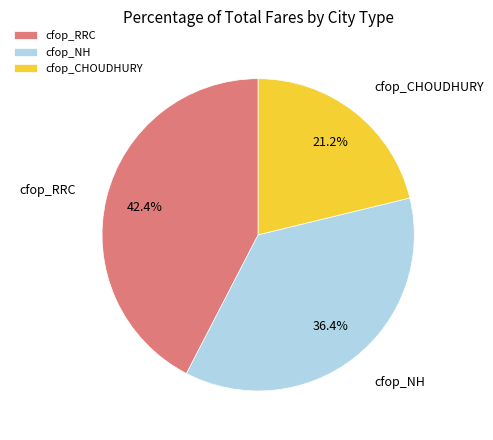

How many slices are in this pie chart?

3